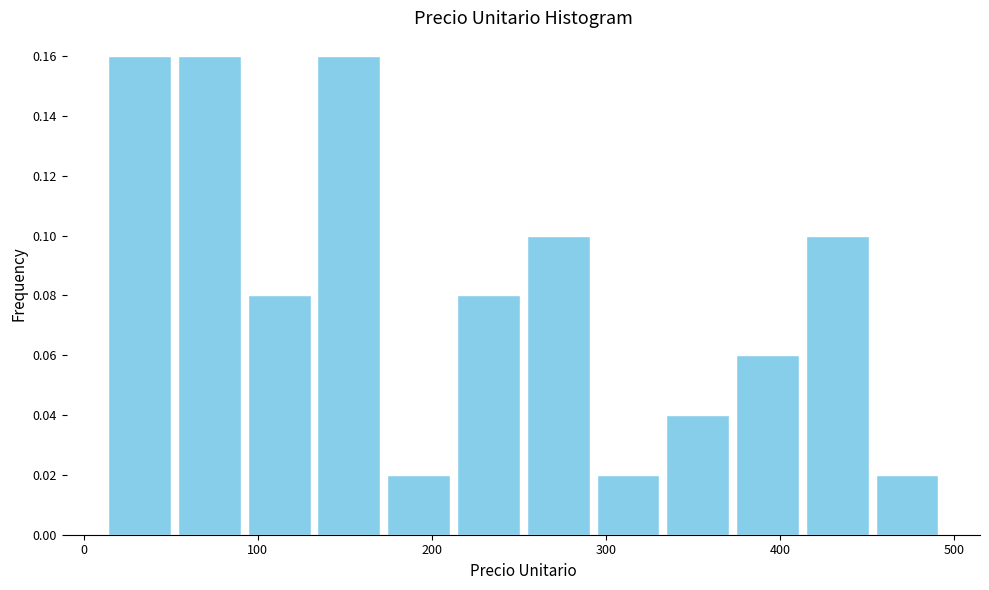

What is the height of the bar covering 330 to 370 on the x-axis? Neither the bar edges nor the heights are printed on the chart, so give them approximately, as read against the axes.

0.04